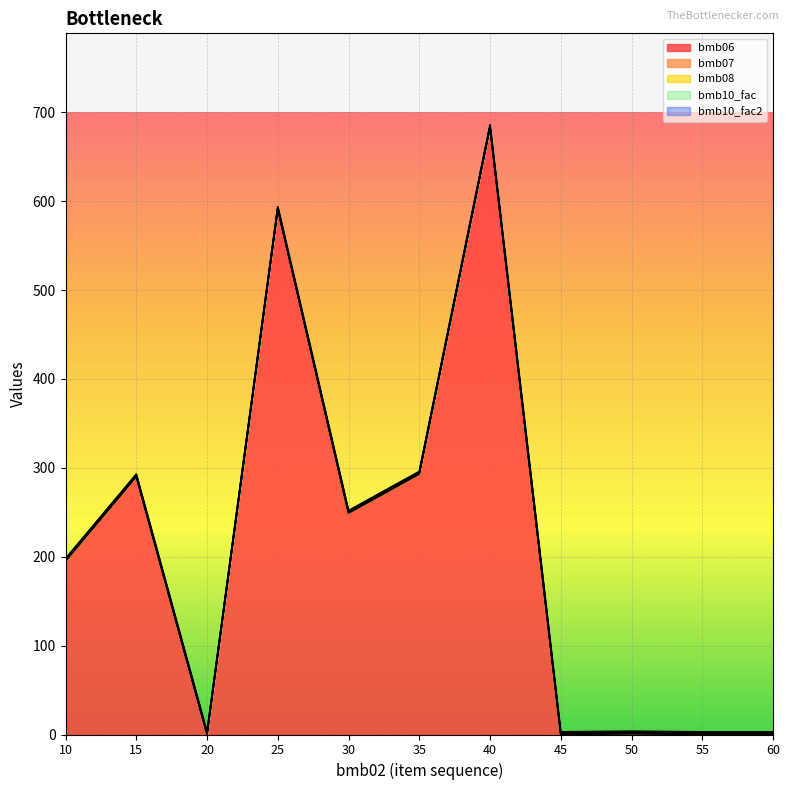

Does the chart display data point markers on the line(s)?

No